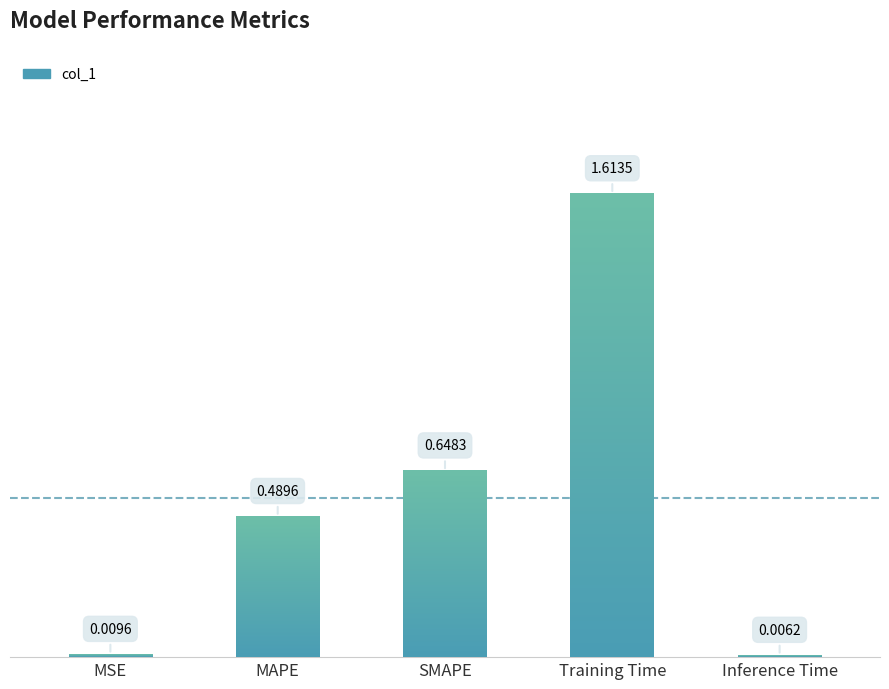

What is the change in value from MAPE to SMAPE?

+0.2